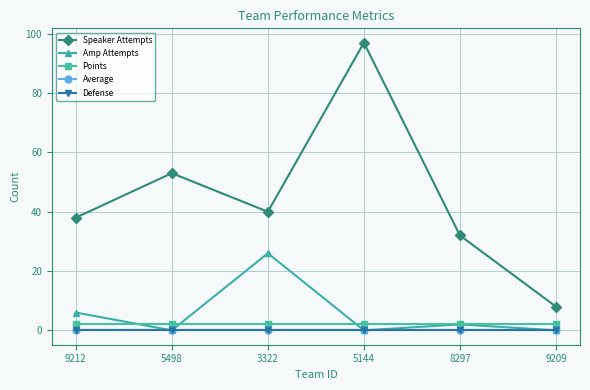

True or false: Defense and Average intersect in this chart.

False